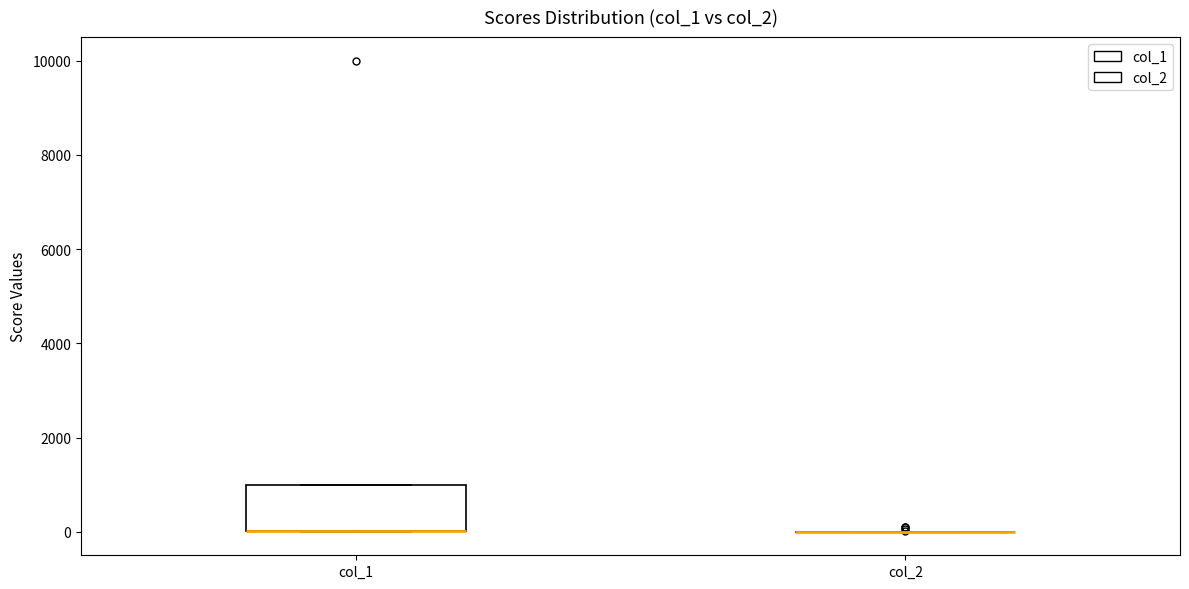

Comparing the boxes themselves (not the whiskers), which one is the tallest?

col_1